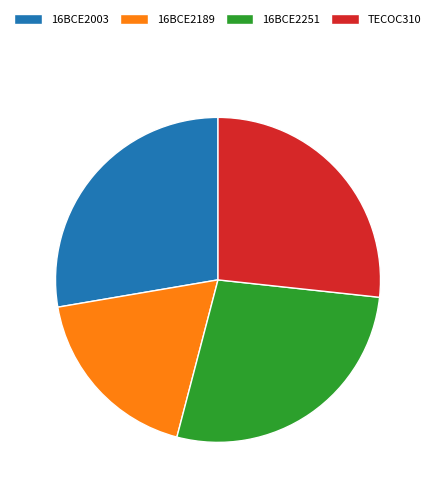

Which has a higher value, TECOC310 or 16BCE2189?

TECOC310